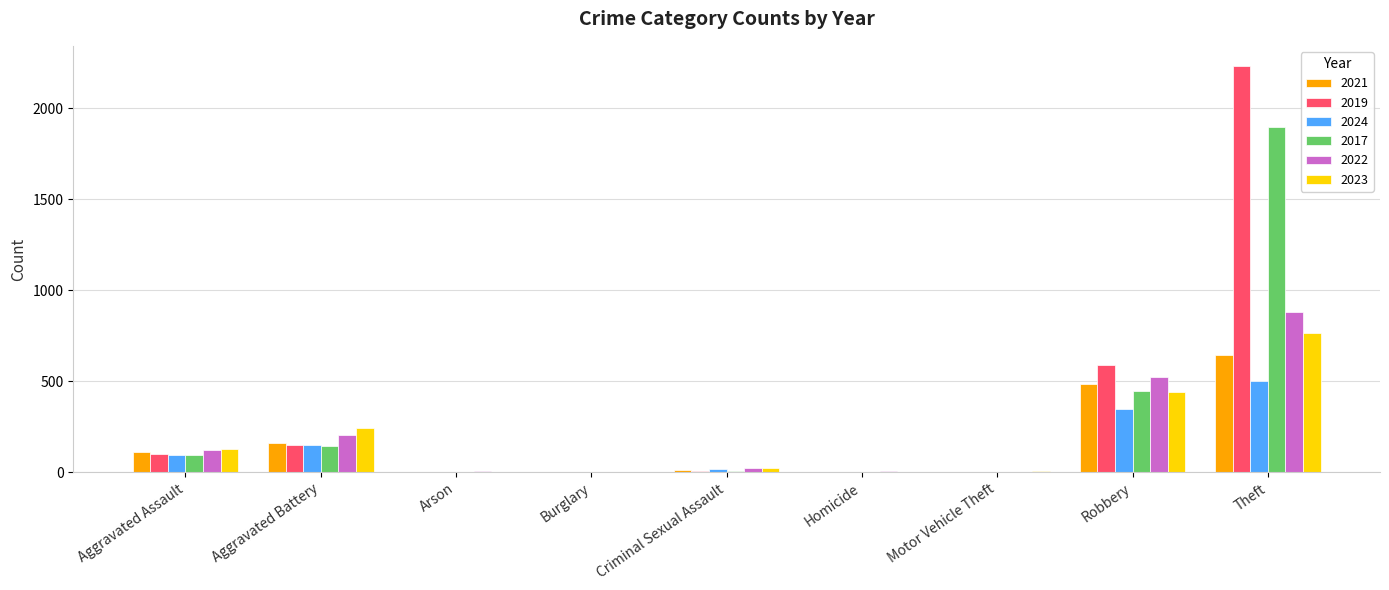

How many distinct data groups are displayed?

6